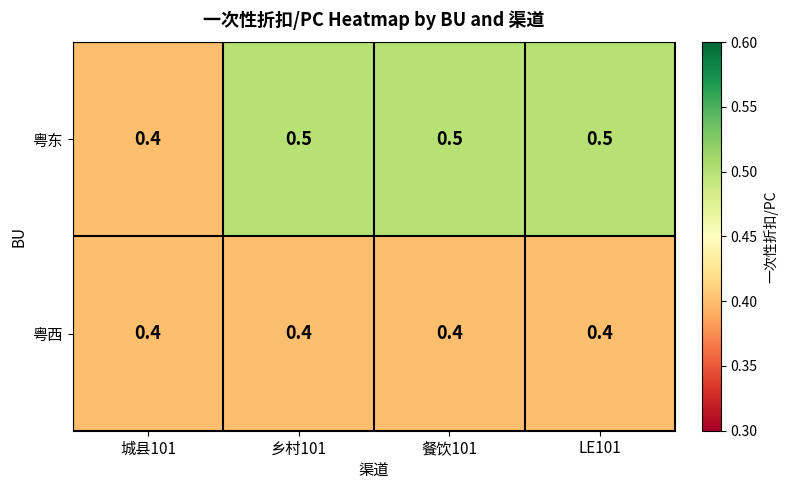

Rank the series by their average value, from highest to lowest.

粤东, 粤西